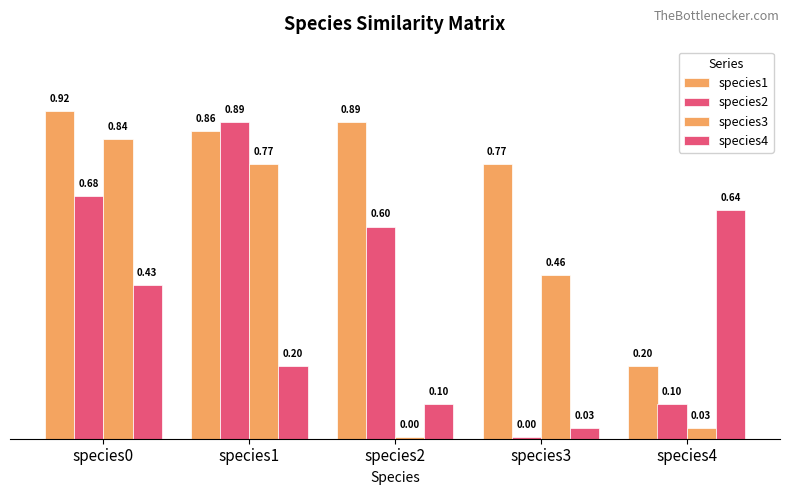

What is the total value across all series at species0?

2.9